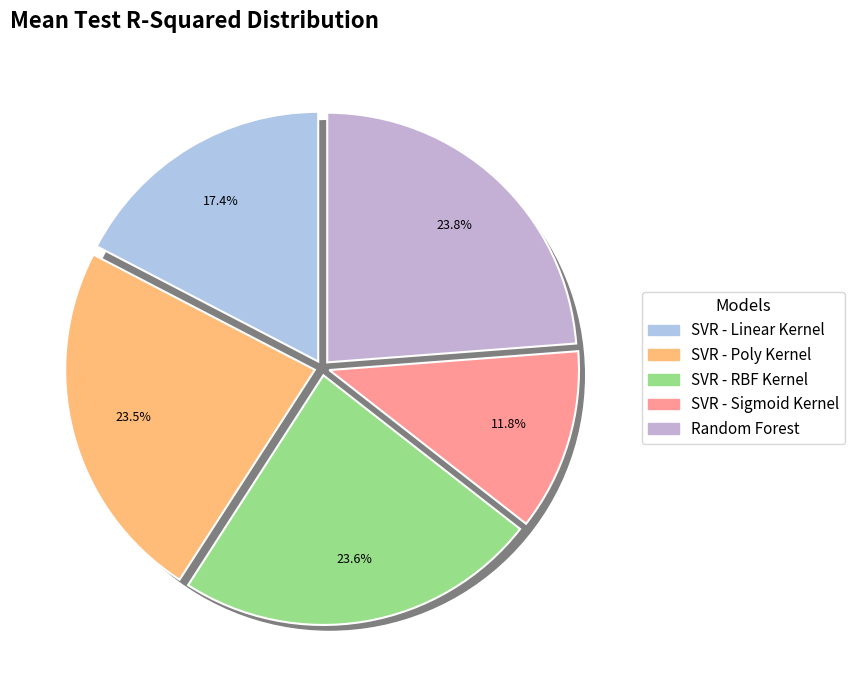

The SVR - Sigmoid Kernel slice represents 12% of the pie. True or false?

True